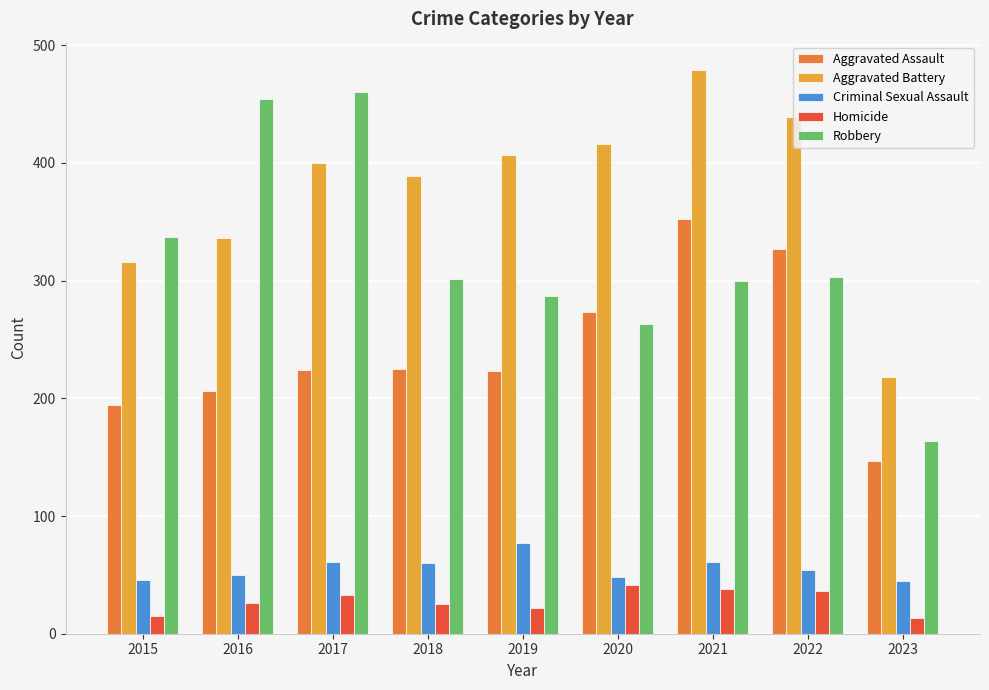

Which series has the largest total across all categories?

Aggravated Battery